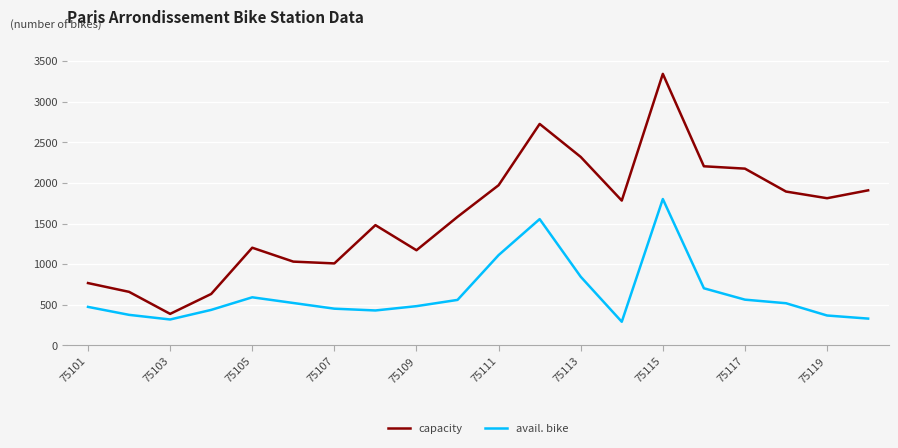

Rank the series by their average value, from highest to lowest.

capacity, avail. bike